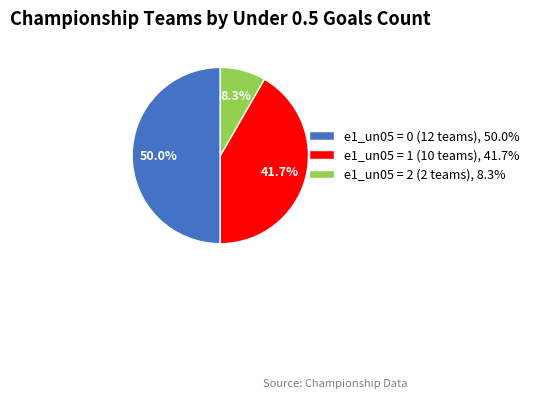

Count the number of slices in the pie.

3